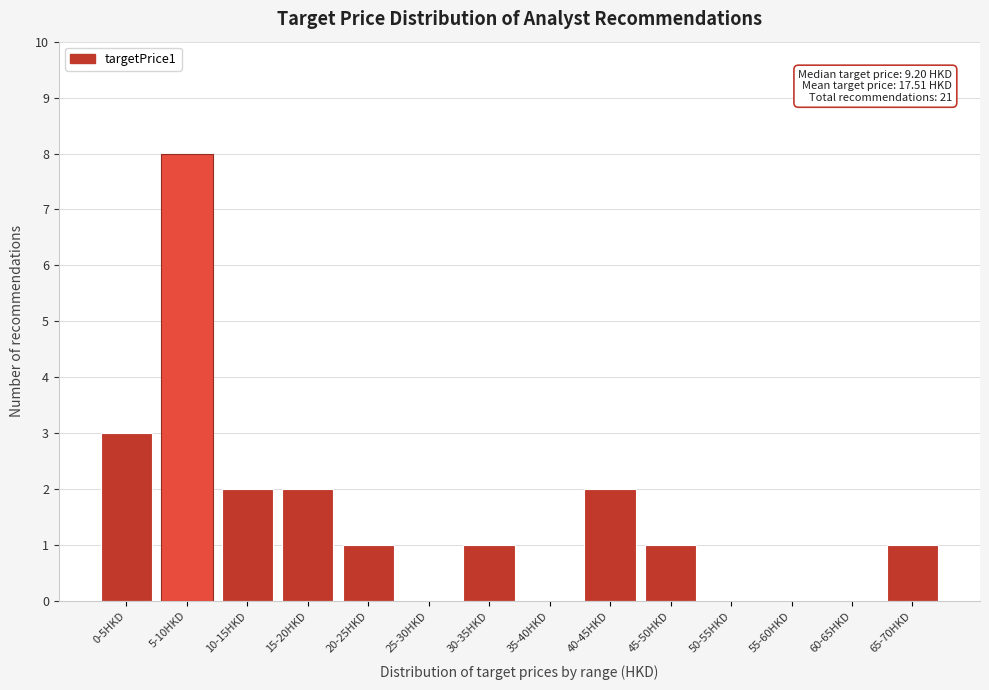

Reading right to left, transcribe all the data shown in this chart.

65-70HKD=1	60-65HKD=0	55-60HKD=0	50-55HKD=0	45-50HKD=1	40-45HKD=2	35-40HKD=0	30-35HKD=1	25-30HKD=0	20-25HKD=1	15-20HKD=2	10-15HKD=2	5-10HKD=8	0-5HKD=3